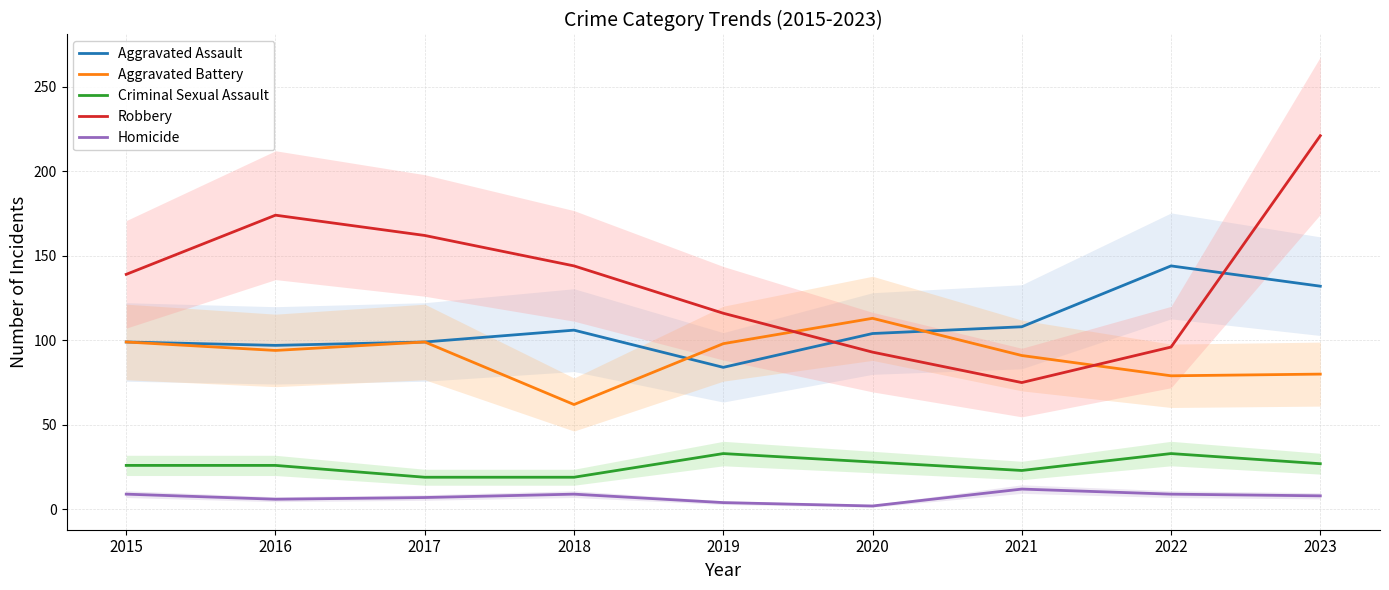

How many data points does each series have?

9